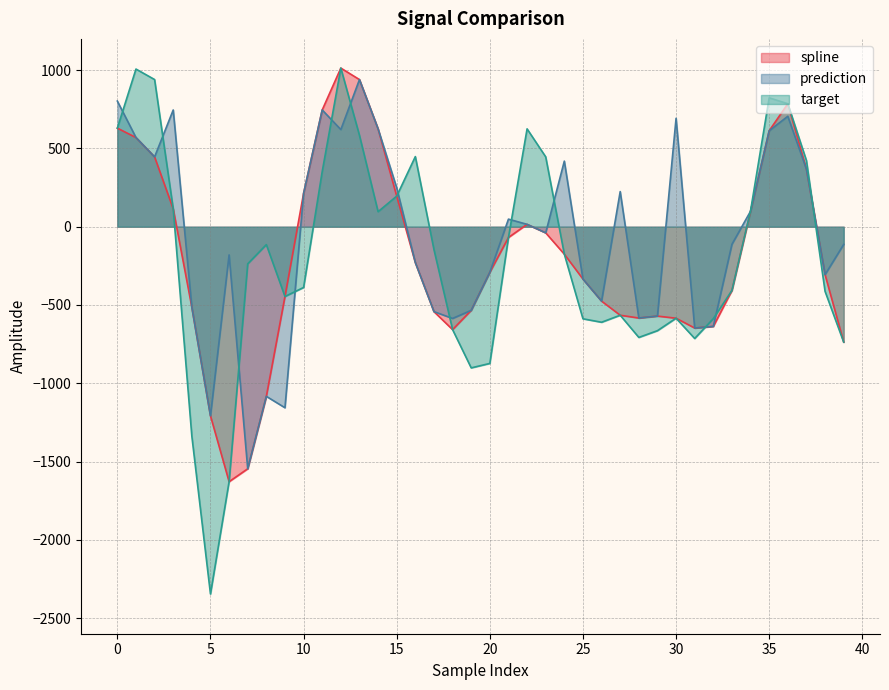

After their last crossing, which series has the higher values: prediction or target?

prediction